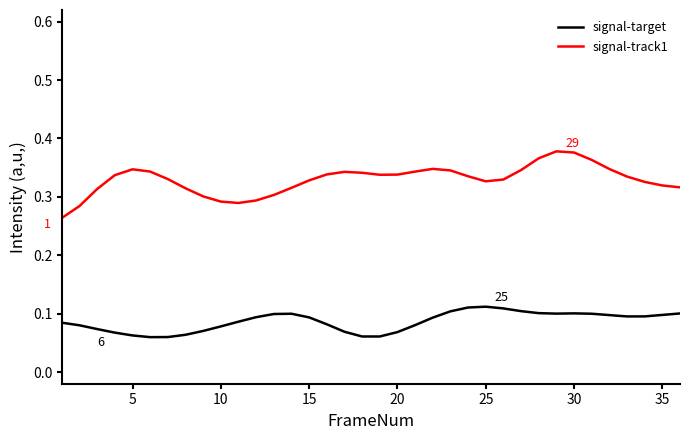

Rank the series by their maximum value, from lowest to highest.

signal-target, signal-track1